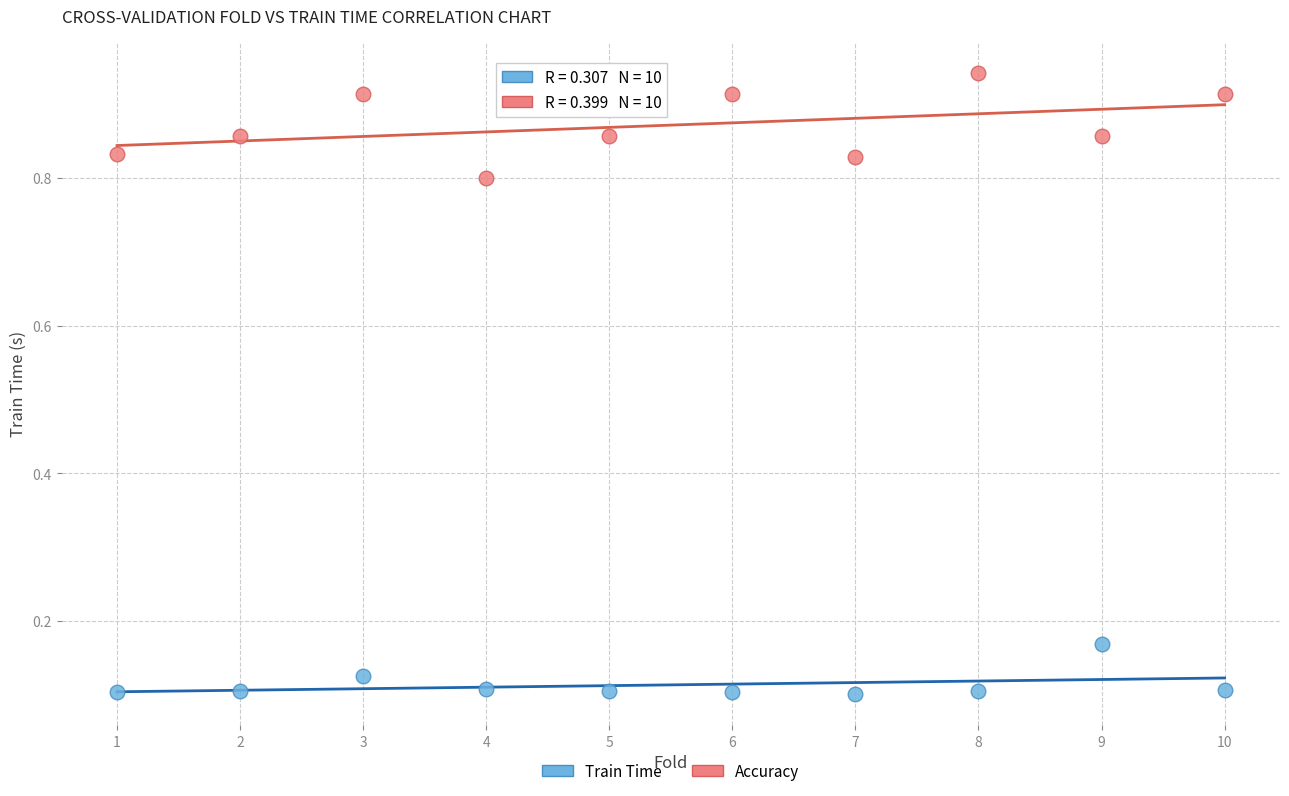

What is the X range (max minus min) for the scatter plot?

9.0